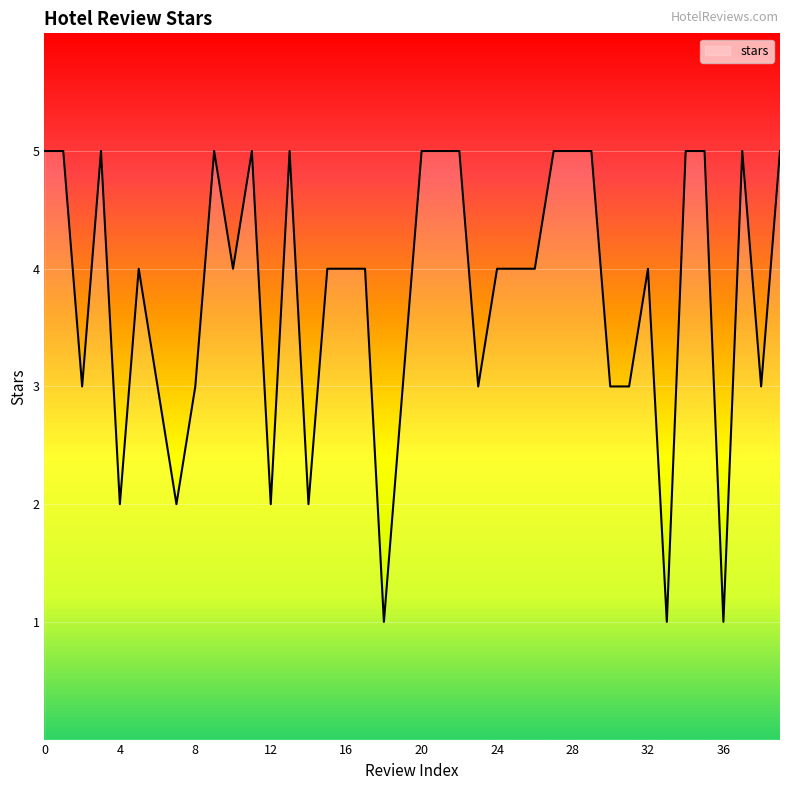

What is the maximum value shown in the chart?

5